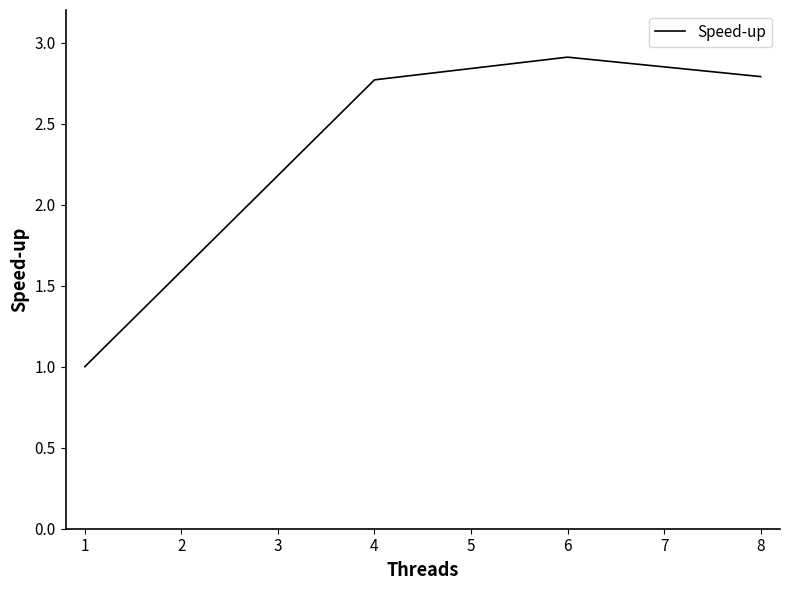

Reading left to right, what are all the values shown in this chart?

1=1.0	4=2.8	6=2.9	8=2.8